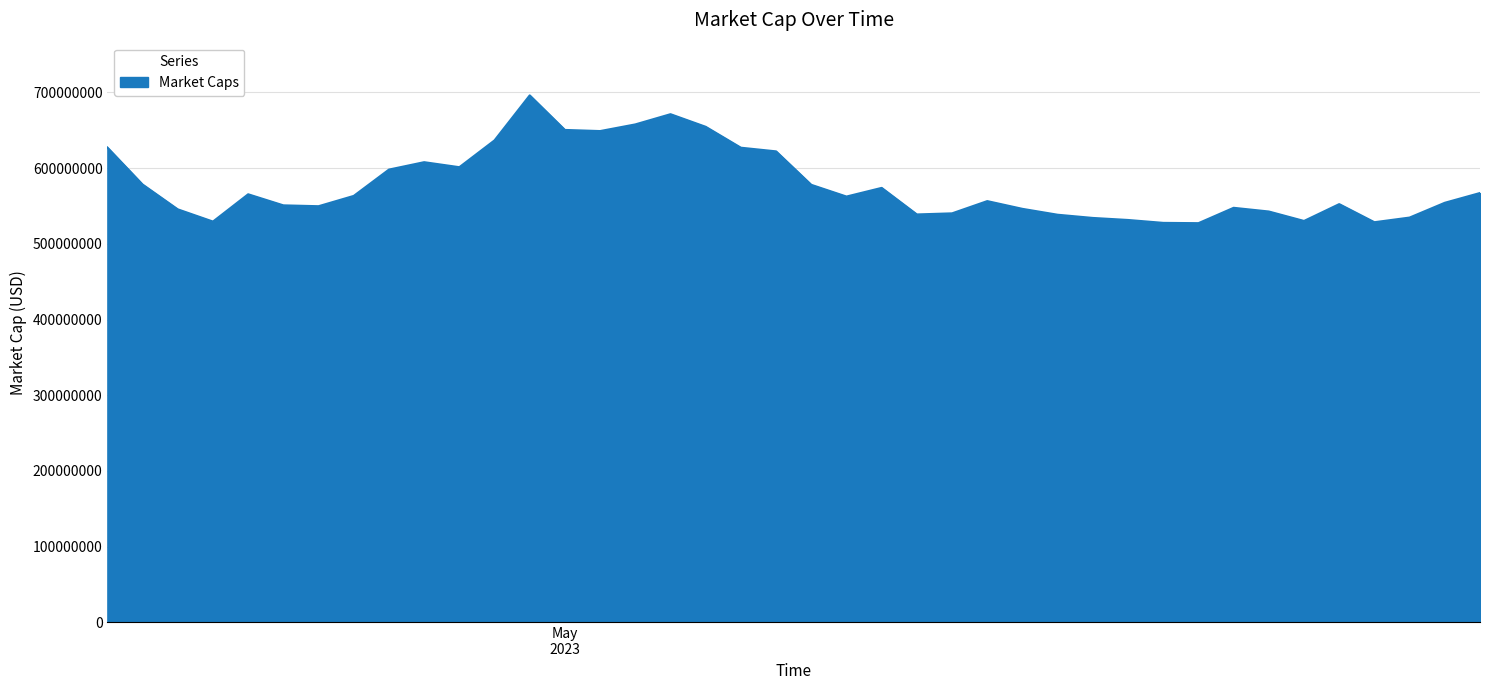

What is the smallest value displayed?

527383864.5